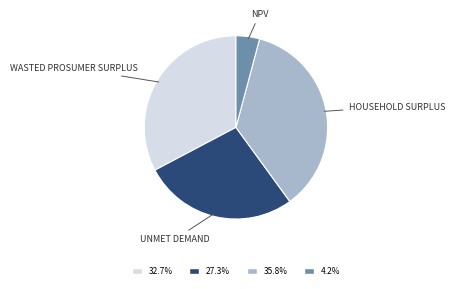

Is there any slice that represents more than half of the pie?

No